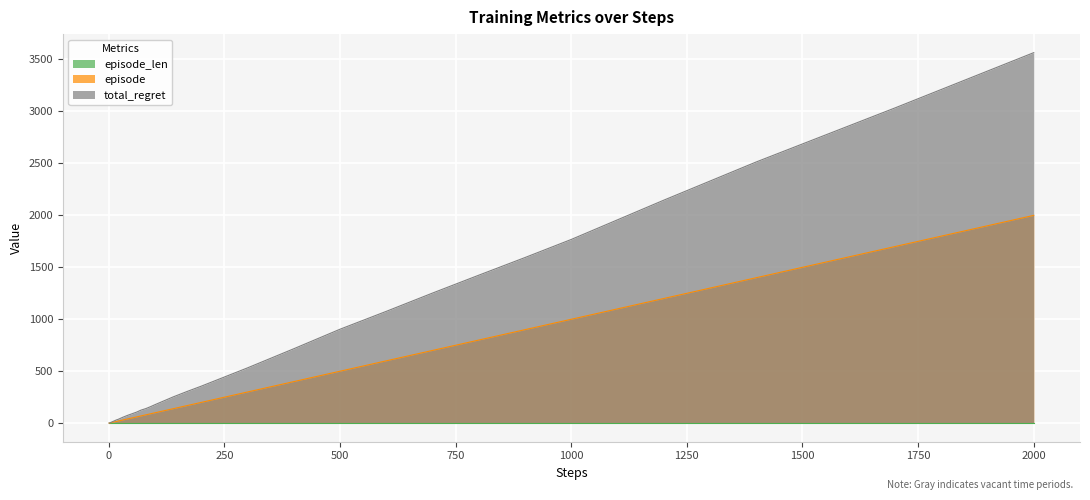

At which label does episode reach its peak?

2000